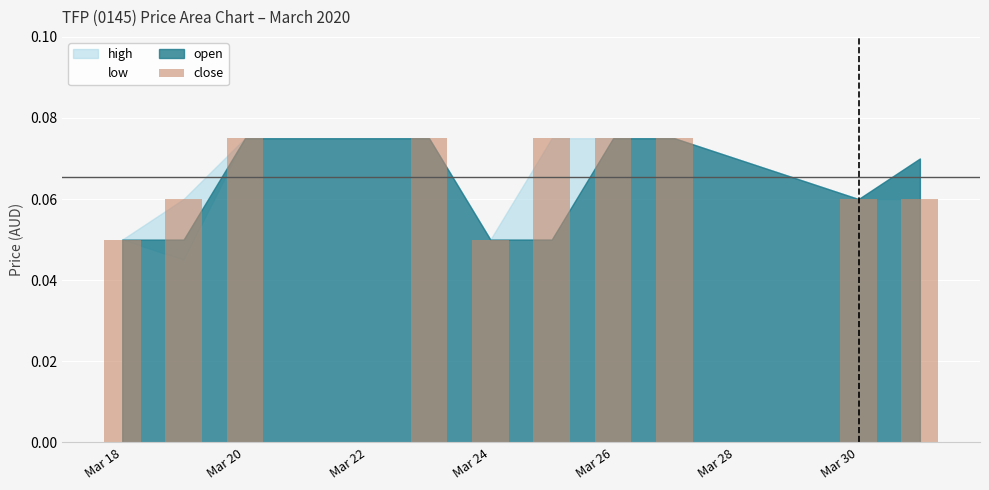

What is the sum of all values?

0.7